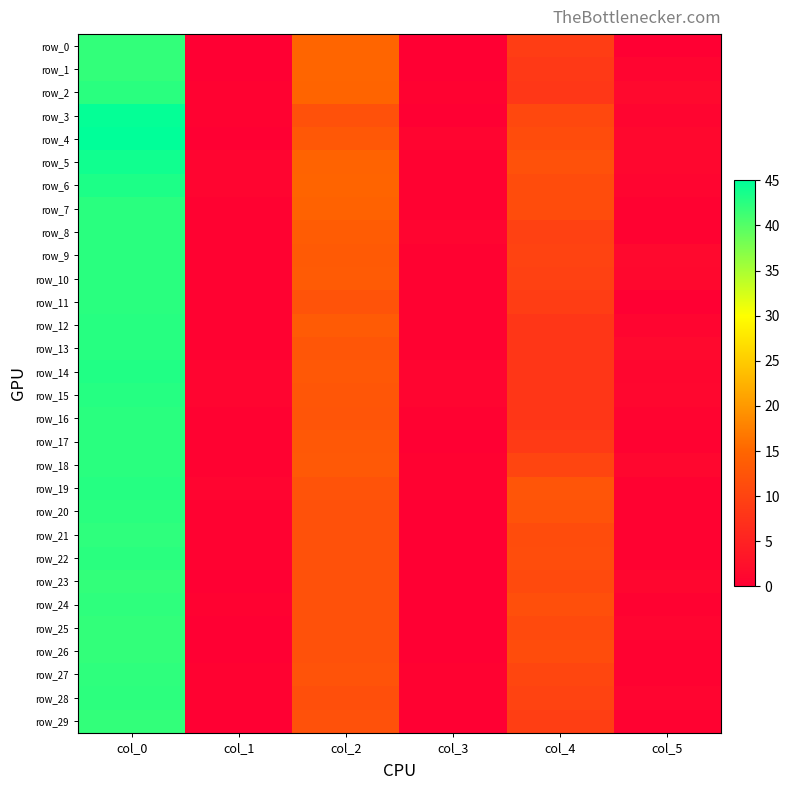

What is the difference between the highest and lowest values at col_4?

4.5